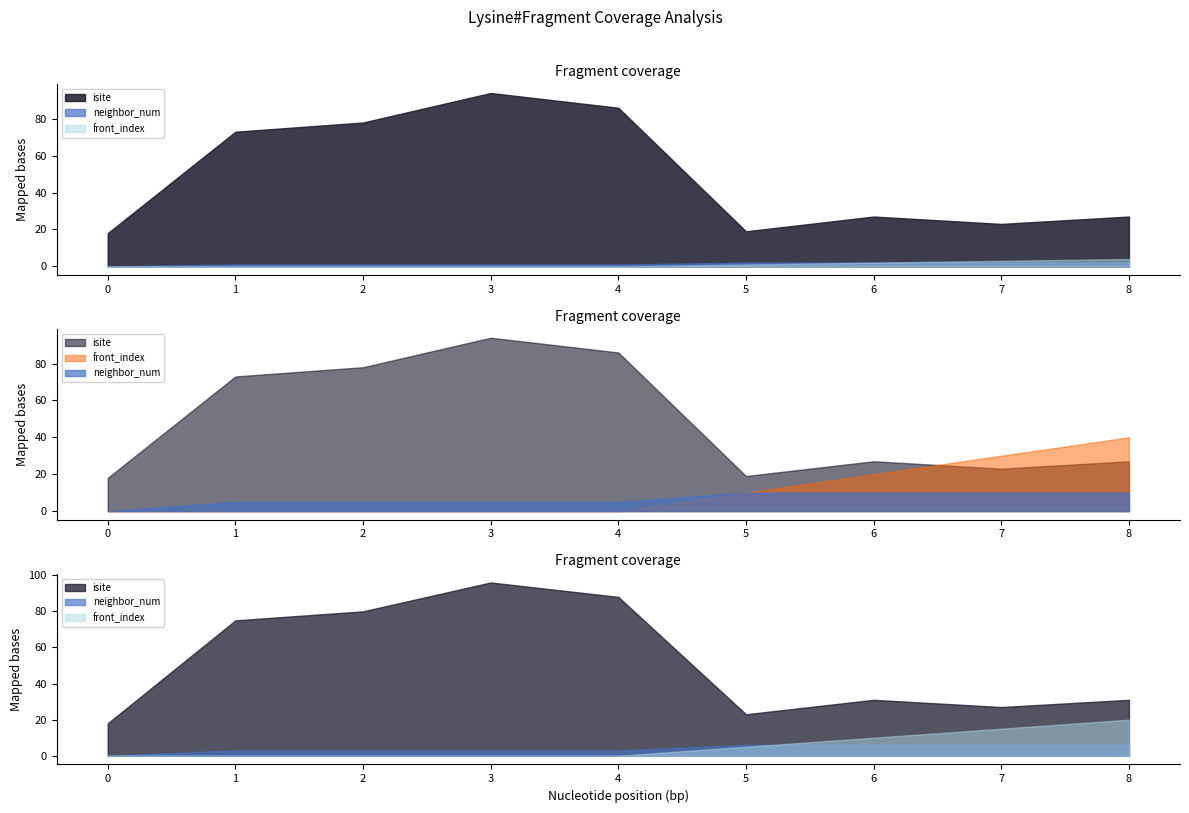

At which label is isite closest to 56?

1